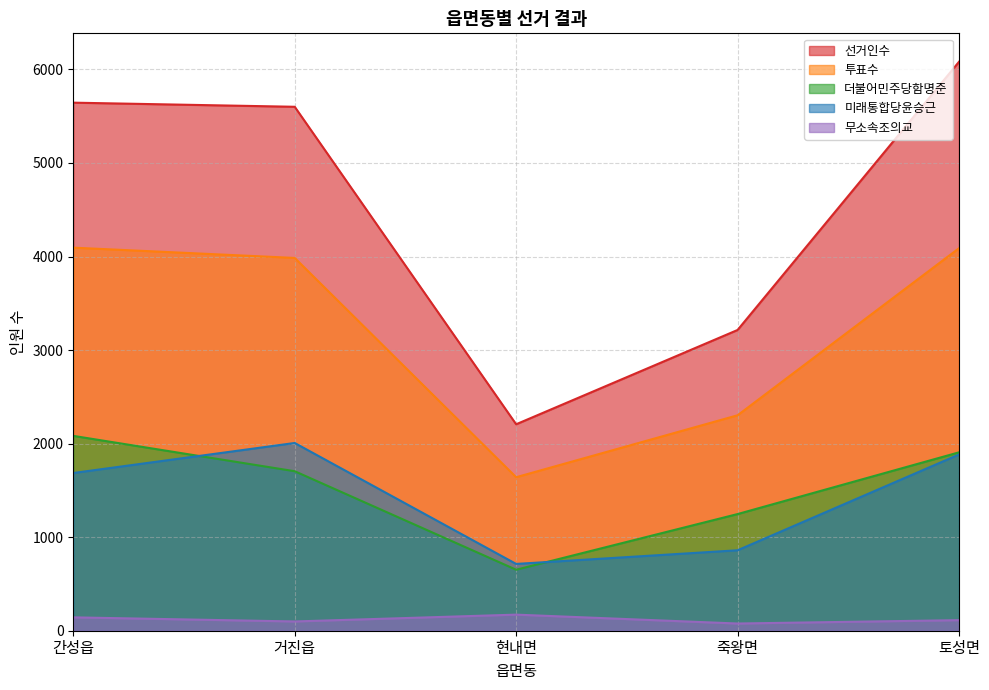

What are all the series names shown in the legend?

선거인수, 투표수, 더불어민주당함명준, 미래통합당윤승근, 무소속조의교